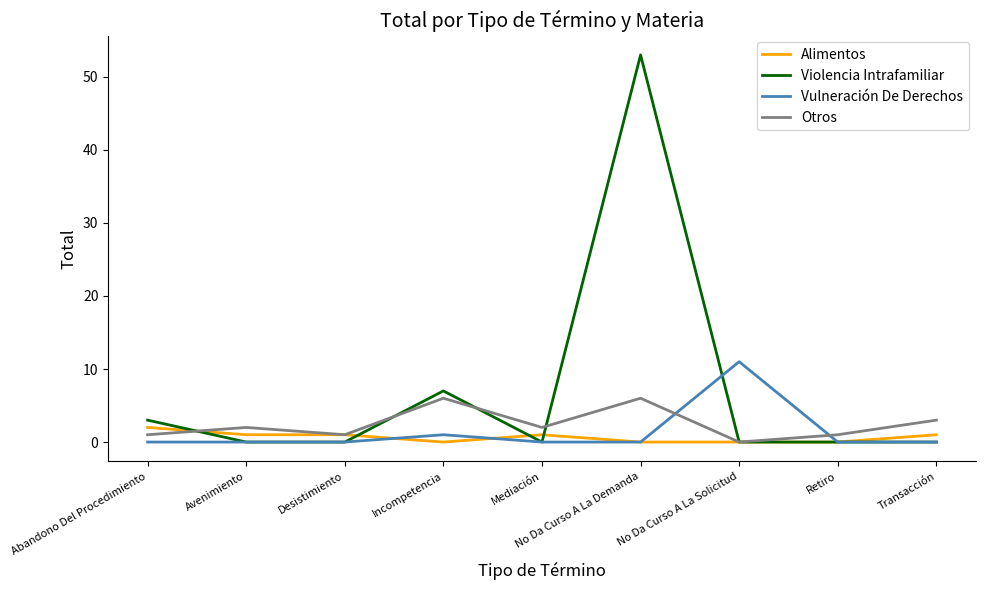

Reading right to left, transcribe all the data shown in this chart.

Alimentos: Transacción=1	Retiro=0	No Da Curso A La Solicitud=0	No Da Curso A La Demanda=0	Mediación=1	Incompetencia=0	Desistimiento=1	Avenimiento=1	Abandono Del Procedimiento=2
Violencia Intrafamiliar: Transacción=0	Retiro=0	No Da Curso A La Solicitud=0	No Da Curso A La Demanda=53	Mediación=0	Incompetencia=7	Desistimiento=0	Avenimiento=0	Abandono Del Procedimiento=3
Vulneración De Derechos: Transacción=0	Retiro=0	No Da Curso A La Solicitud=11	No Da Curso A La Demanda=0	Mediación=0	Incompetencia=1	Desistimiento=0	Avenimiento=0	Abandono Del Procedimiento=0
Otros: Transacción=3	Retiro=1	No Da Curso A La Solicitud=0	No Da Curso A La Demanda=6	Mediación=2	Incompetencia=6	Desistimiento=1	Avenimiento=2	Abandono Del Procedimiento=1